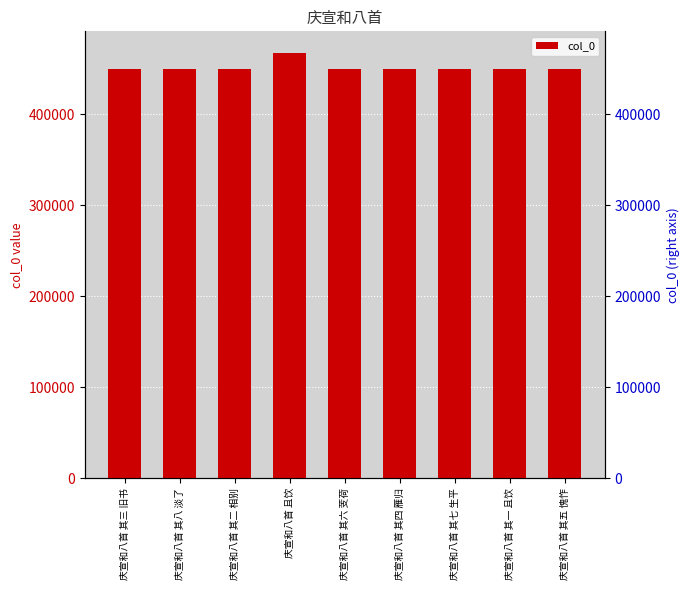

How many values exceed 450147?

4